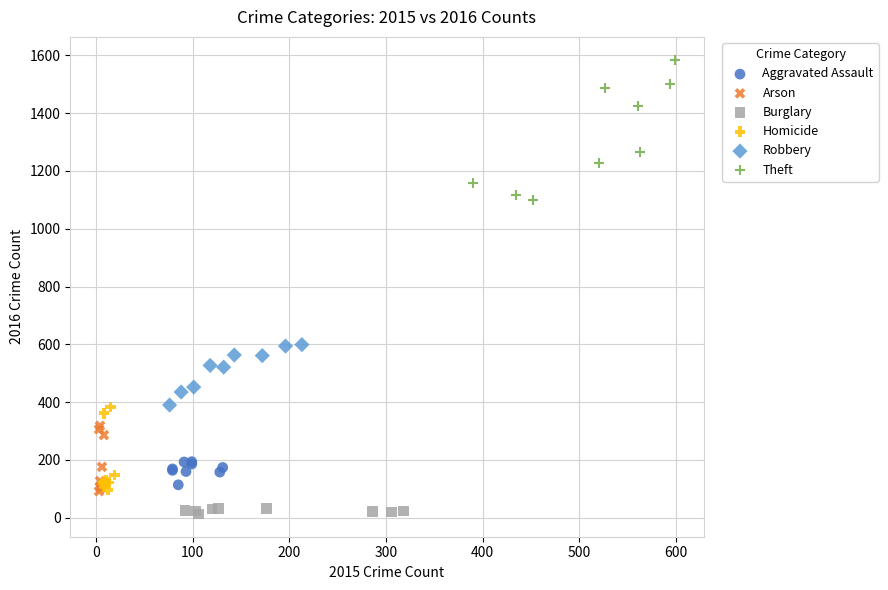

Which series contains the highest Y value?

Theft